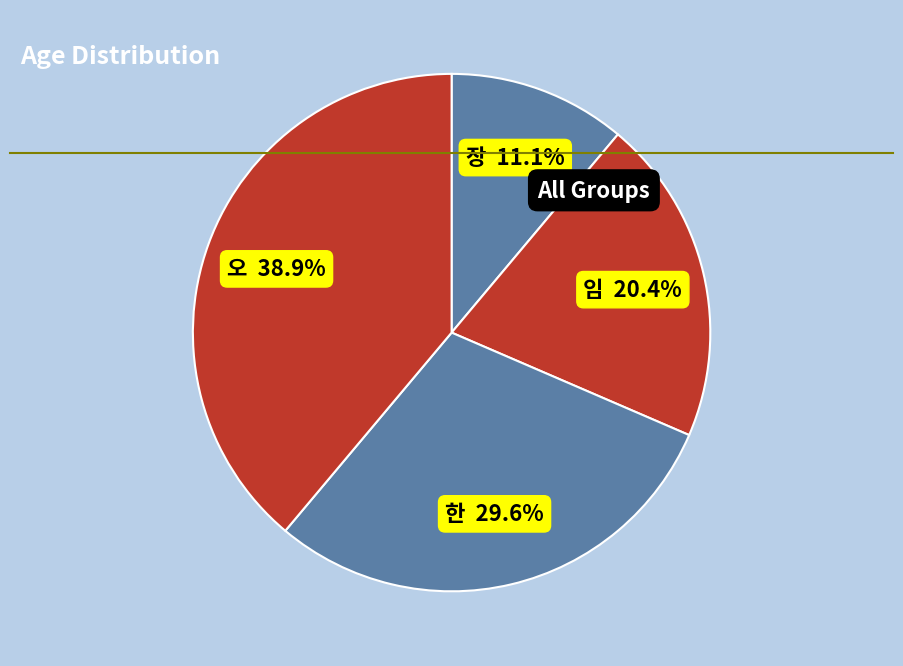

Combined, what portion of the pie is 임 and 오?

59.3%